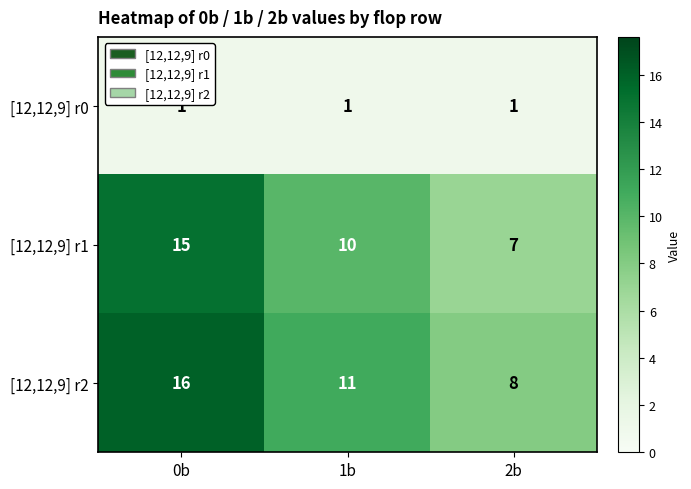

At how many categories does at least one series exceed 1?

3